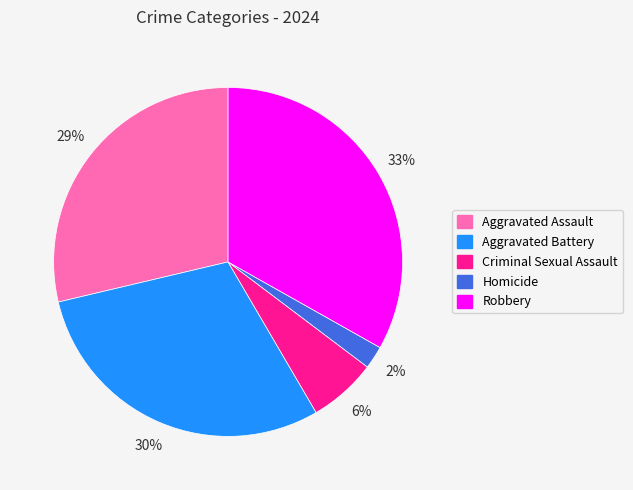

Is the sum of Homicide and Criminal Sexual Assault greater than half?

No